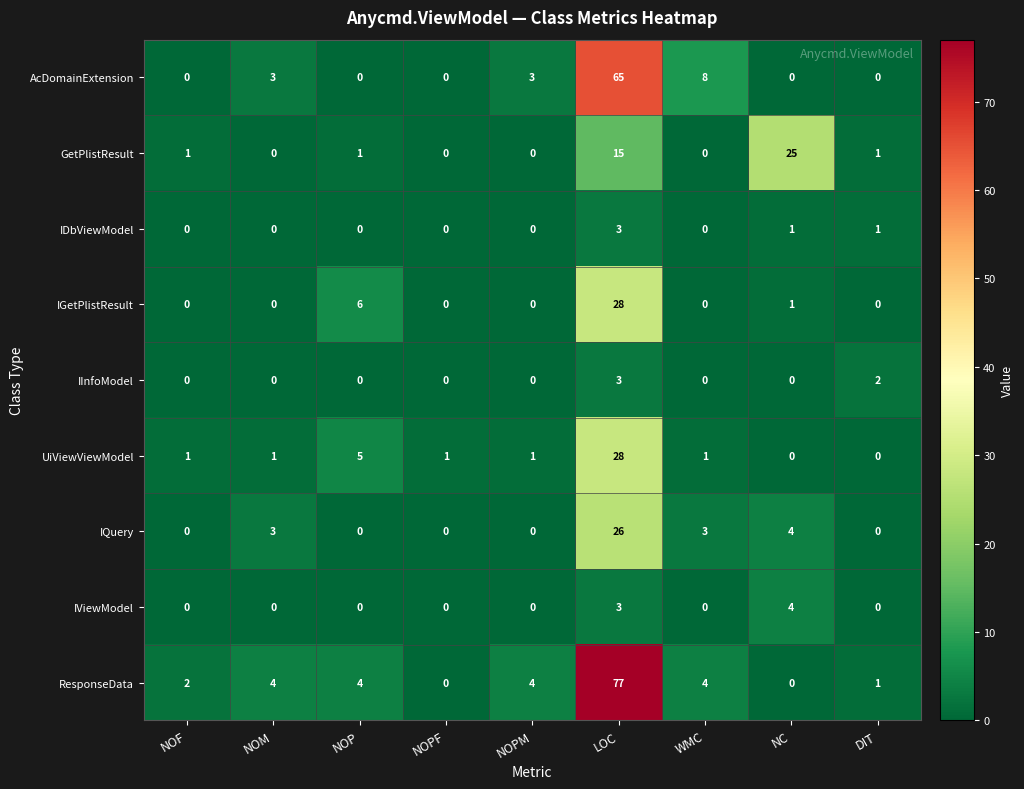

True or false: IInfoModel has a value of 0 at NOPF.

True